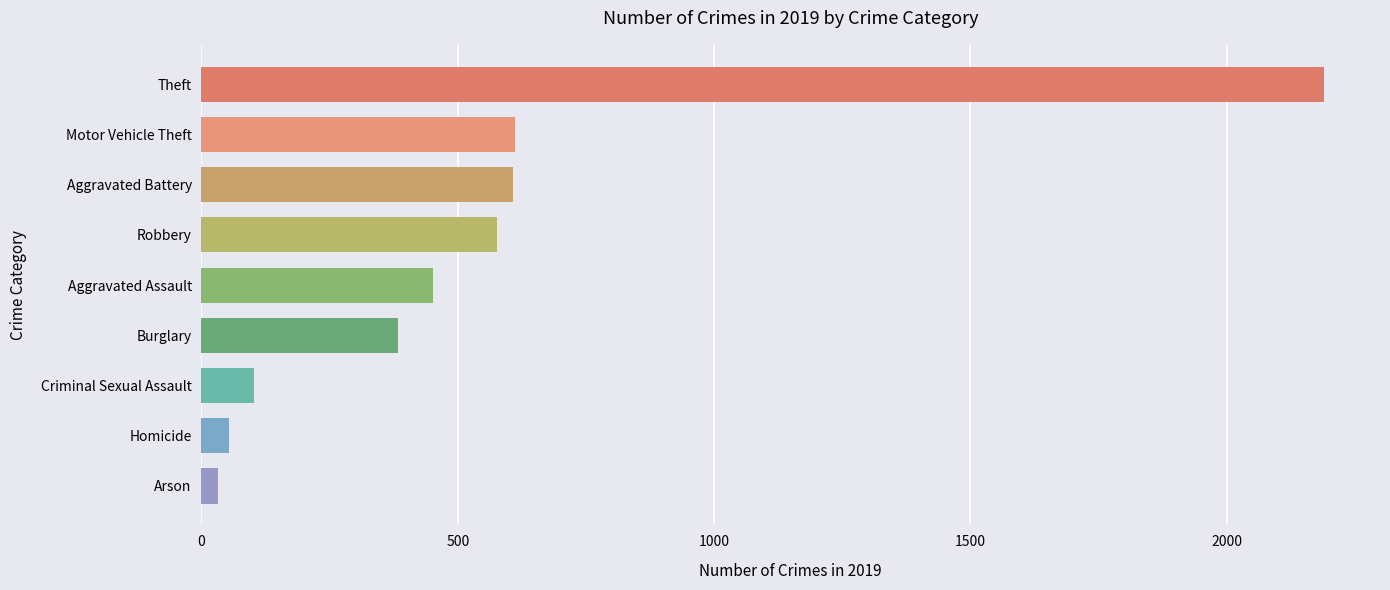

Which has a higher value, Arson or Aggravated Battery?

Aggravated Battery